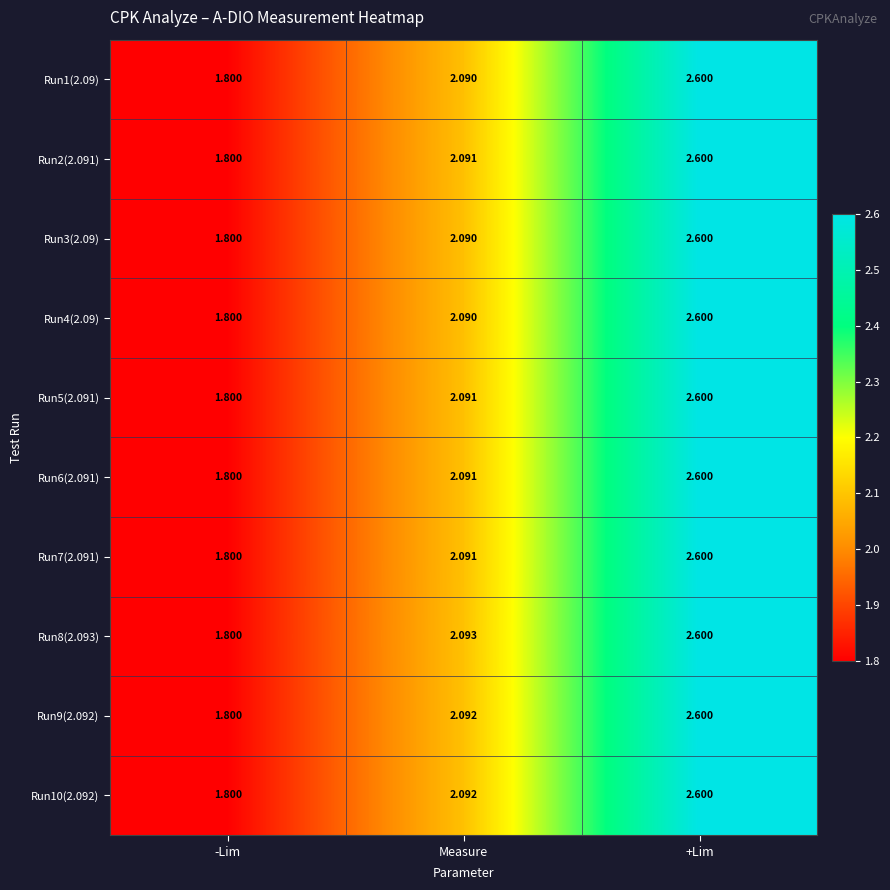

What is the total value across all series at +Lim?

26.0